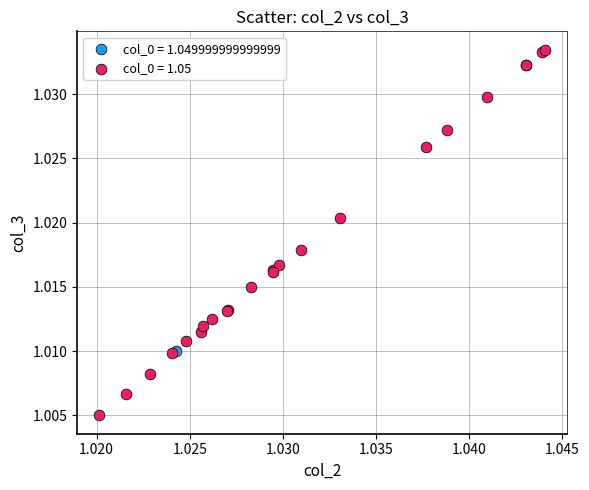

What are all the series names shown in the legend?

col_0 = 1.049999999999999, col_0 = 1.05